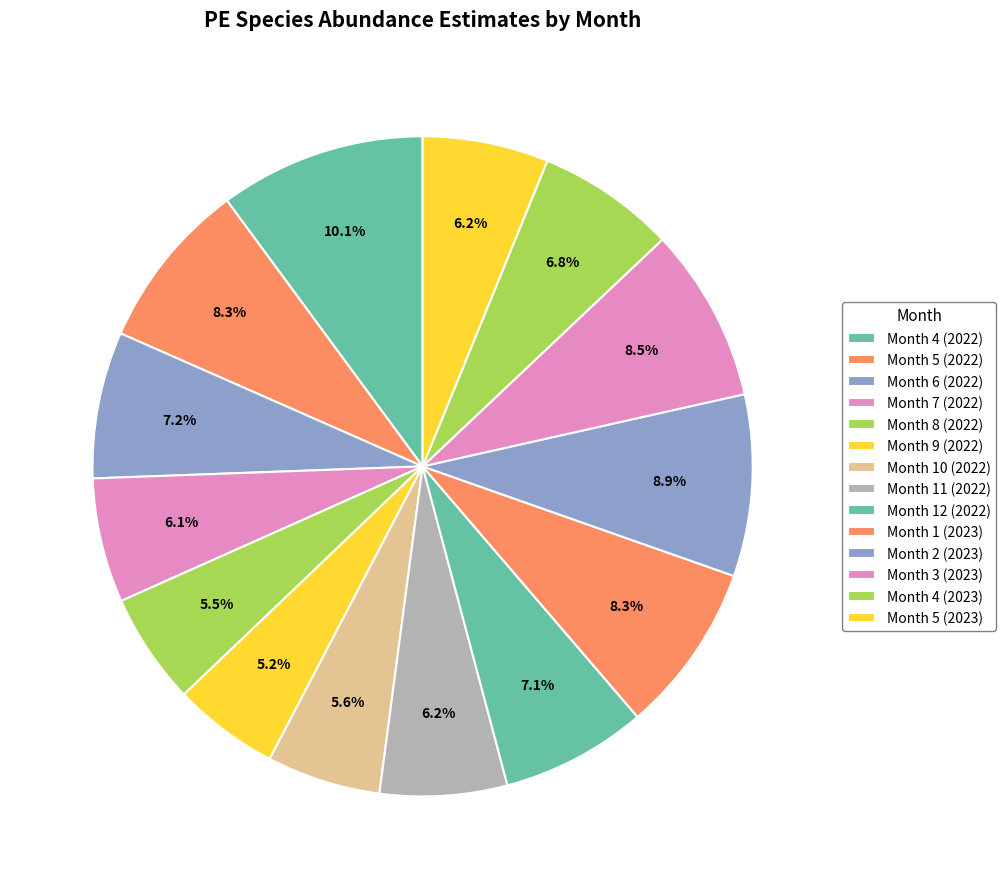

How many slices are in this pie chart?

14